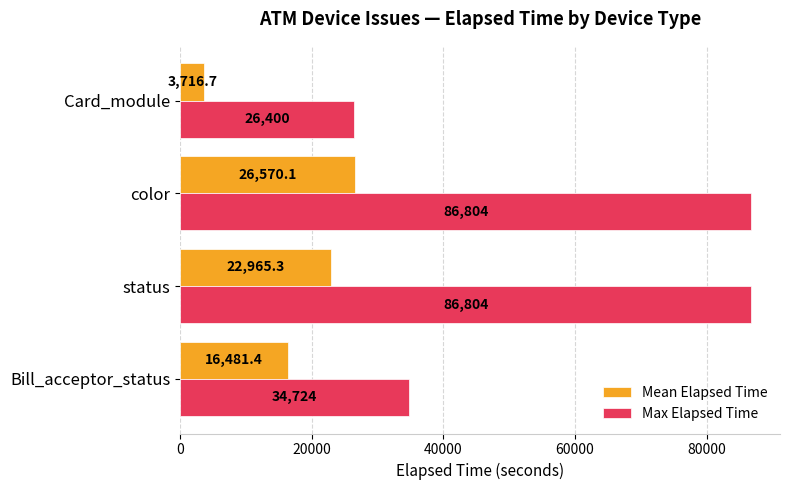

What is the sum of all Max Elapsed Time values?

234732.0